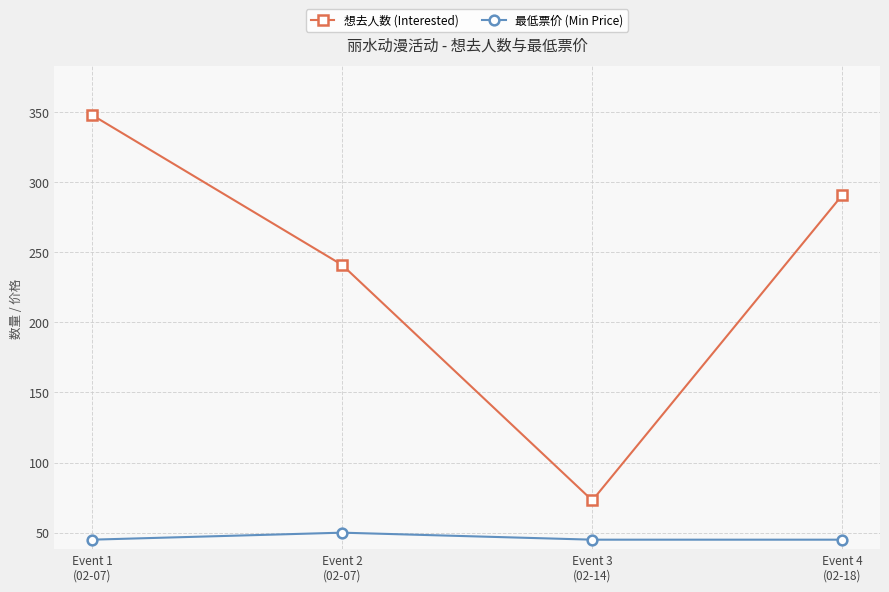

The value of 最低票价 (Min Price) at Event 1
(02-07) is 45. True or false?

True